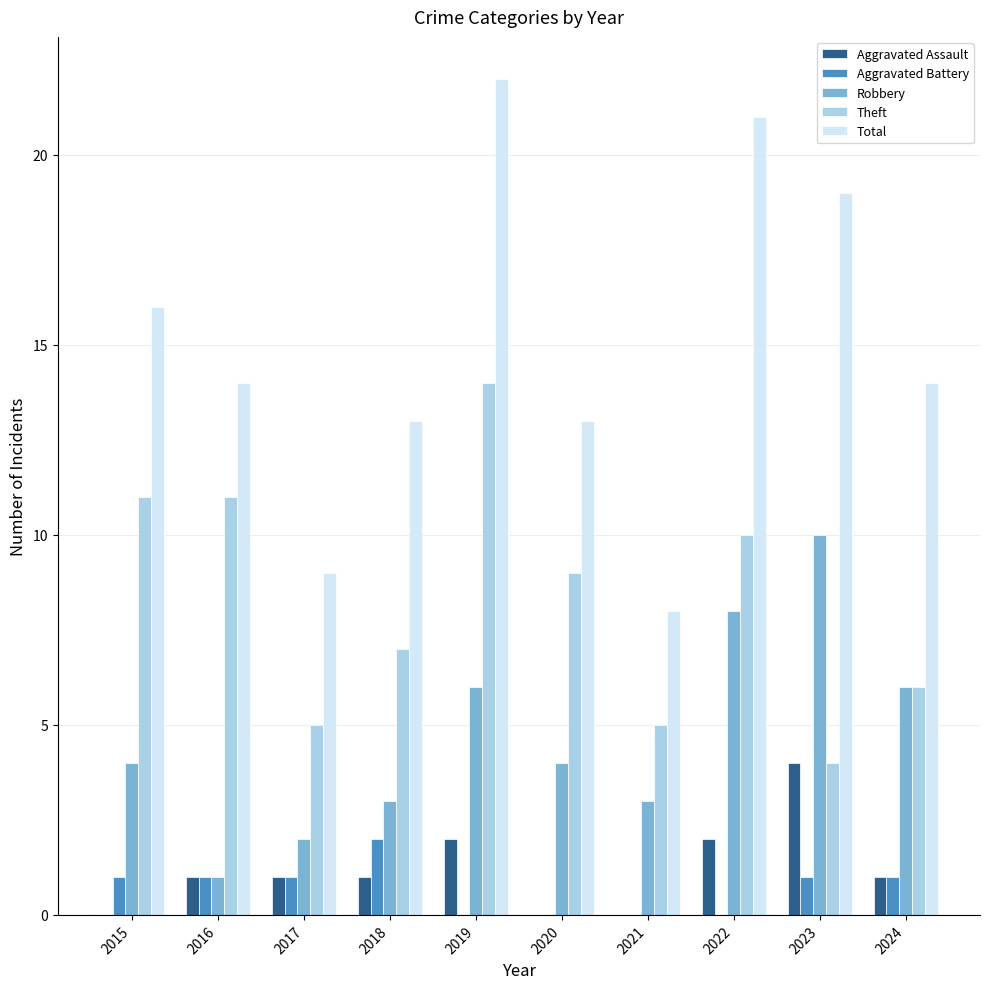

The Robbery series shows 10 at 2019. True or false?

False